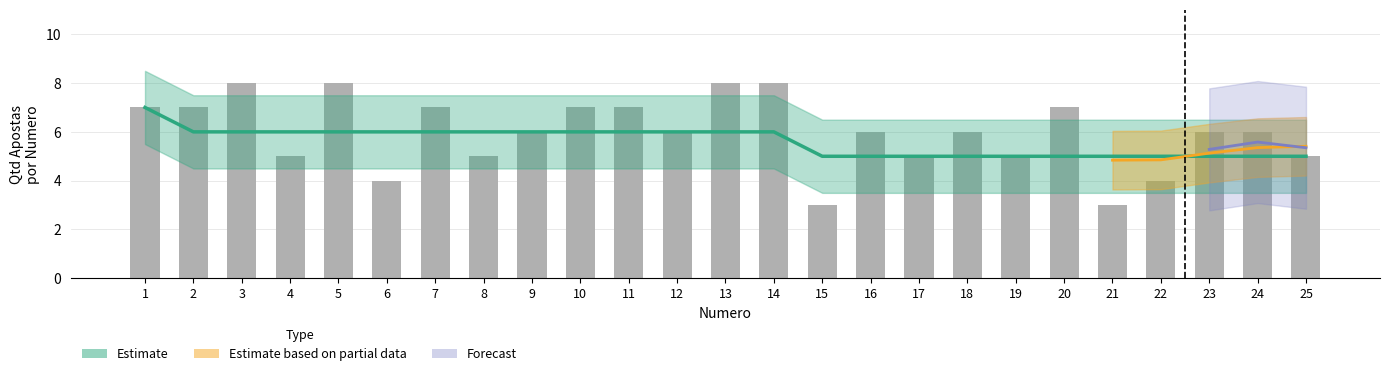

Which has a higher value, 14 or 2?

14